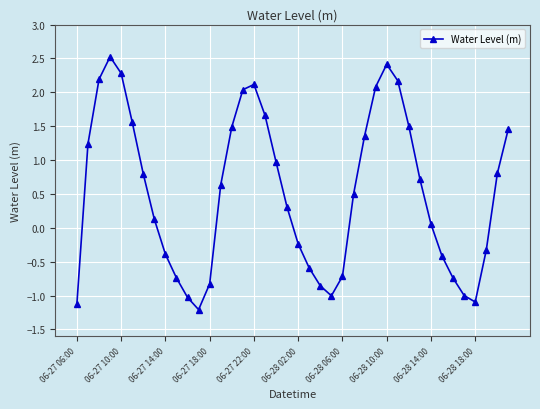

Reading left to right, list all the values displayed in this chart.

-1.1	1.2	2.2	2.5	2.3	1.6	0.8	0.1	-0.4	-0.7	-1.0	-1.2	-0.8	0.6	1.5	2.0	2.1	1.7	1.0	0.3	-0.2	-0.6	-0.9	-1.0	-0.7	0.5	1.4	2.1	2.4	2.2	1.5	0.7	0.1	-0.4	-0.7	-1.0	-1.1	-0.3	0.8	1.5